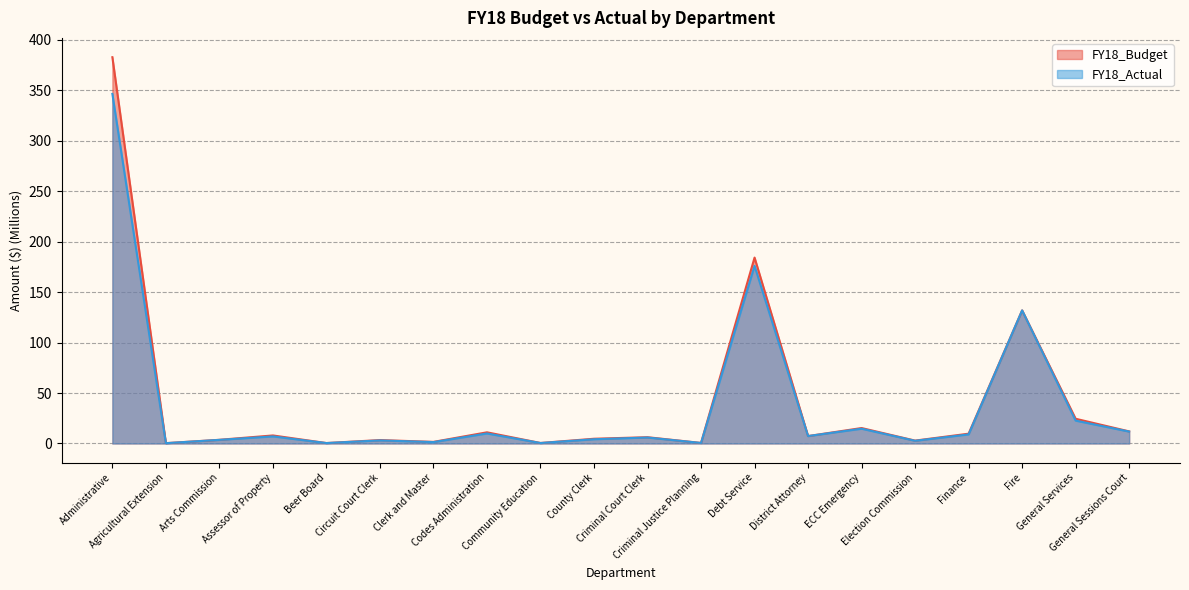

Which series changed the most between Community Education and Fire?

FY18_Actual